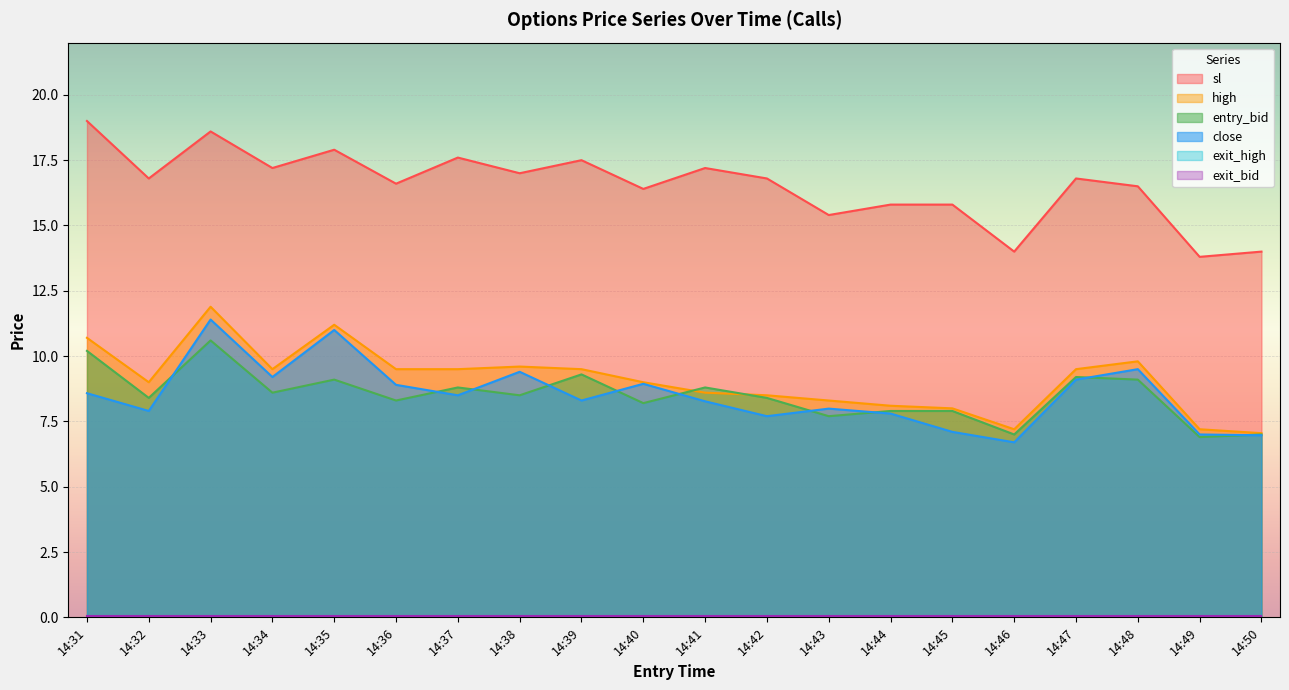

Does the chart display data point markers on the line(s)?

No